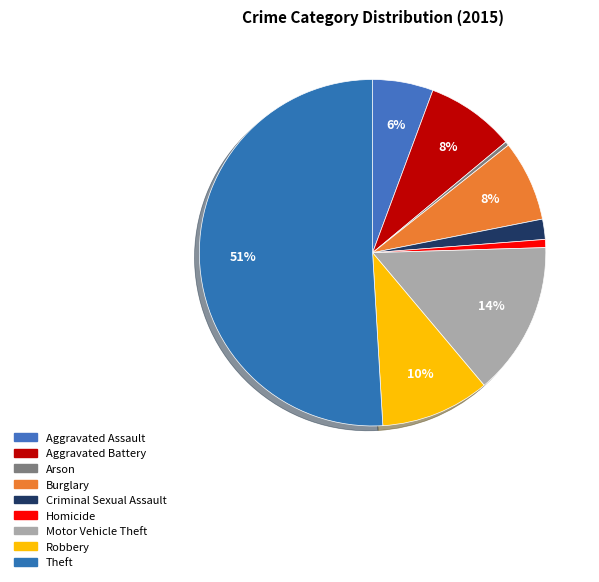

Count the number of slices in the pie.

9